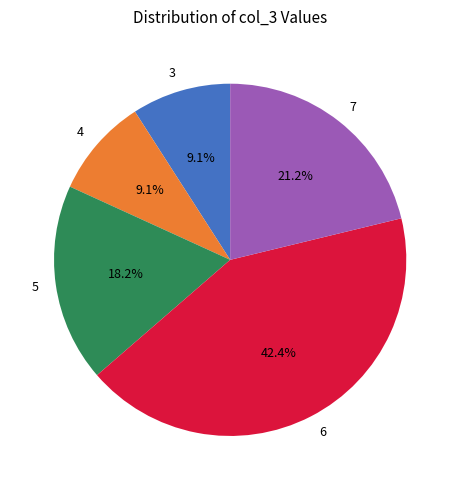

What percentage do 5 and 7 together represent?

39.4%